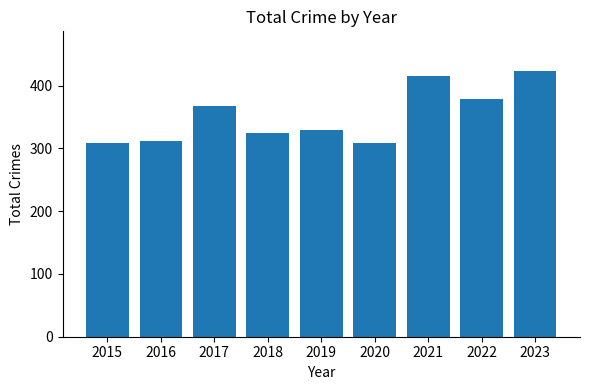

The chart shows a value of 534 at 2018. True or false?

False